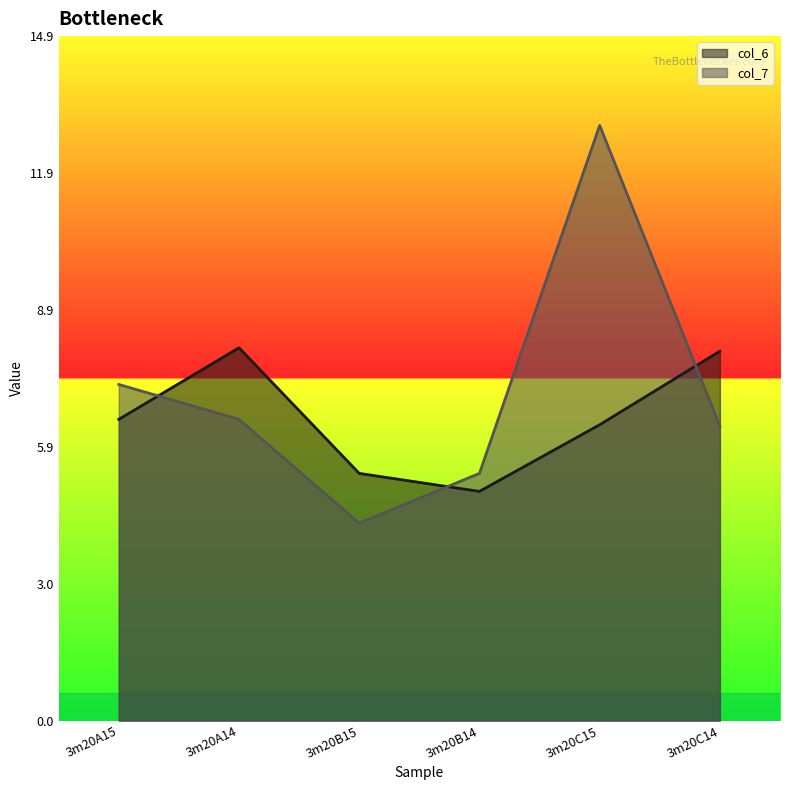

In col_6, how many points are higher than both neighbors (excluding endpoints)?

1